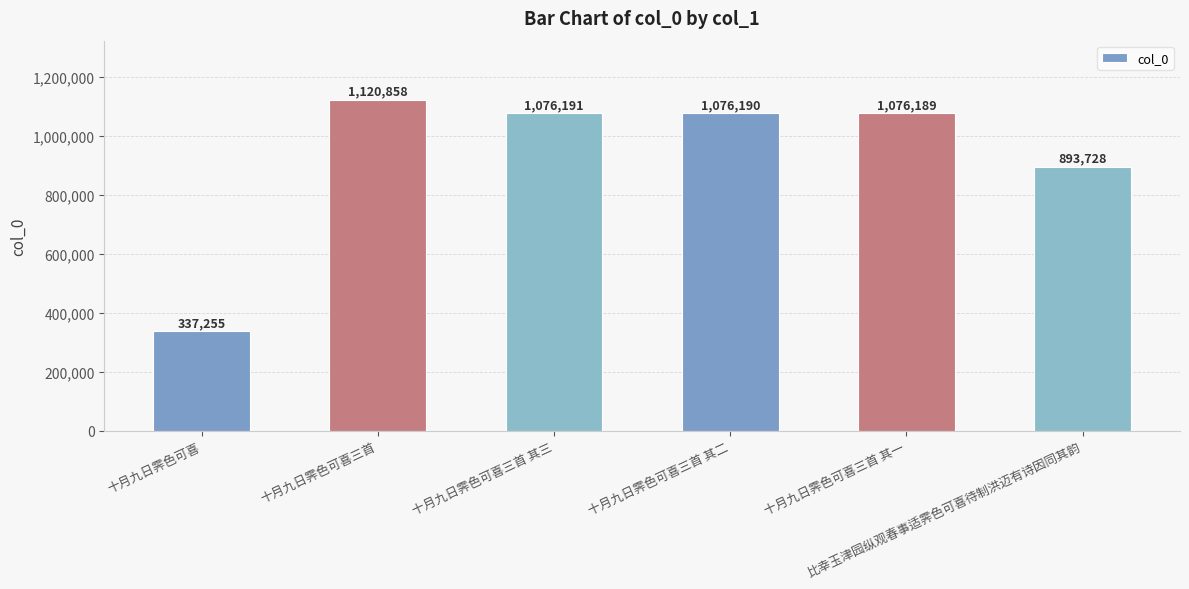

What position from the right is 十月九日霁色可喜三首 其三?

4